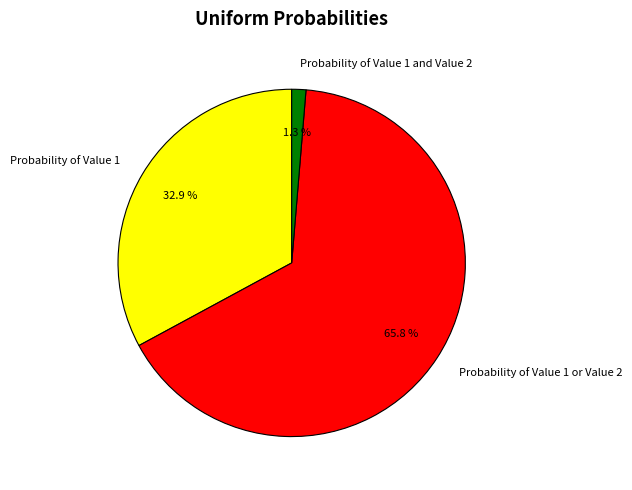

Which has a higher value, Probability of Value 1 and Value 2 or Probability of Value 1 or Value 2?

Probability of Value 1 or Value 2